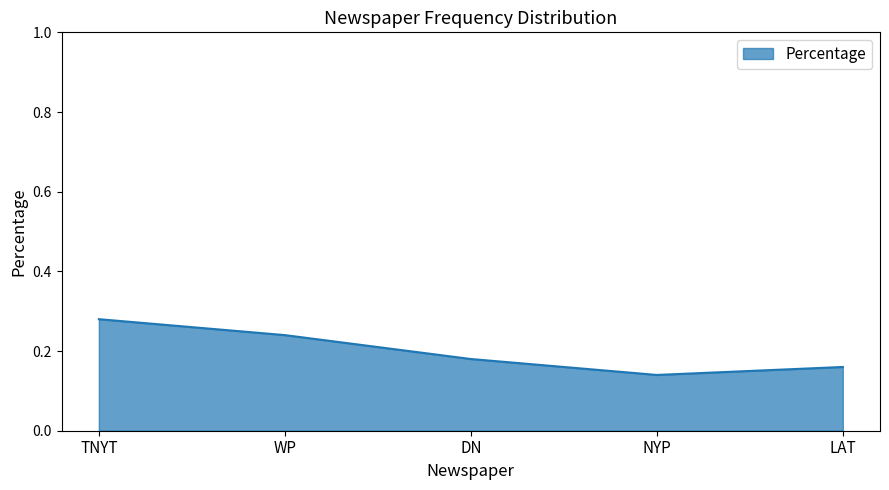

True or false: the data has more than 1 interior local peaks.

False